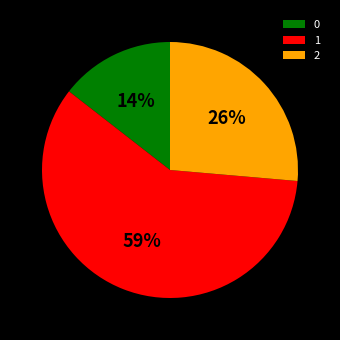

Count the number of slices in the pie.

3